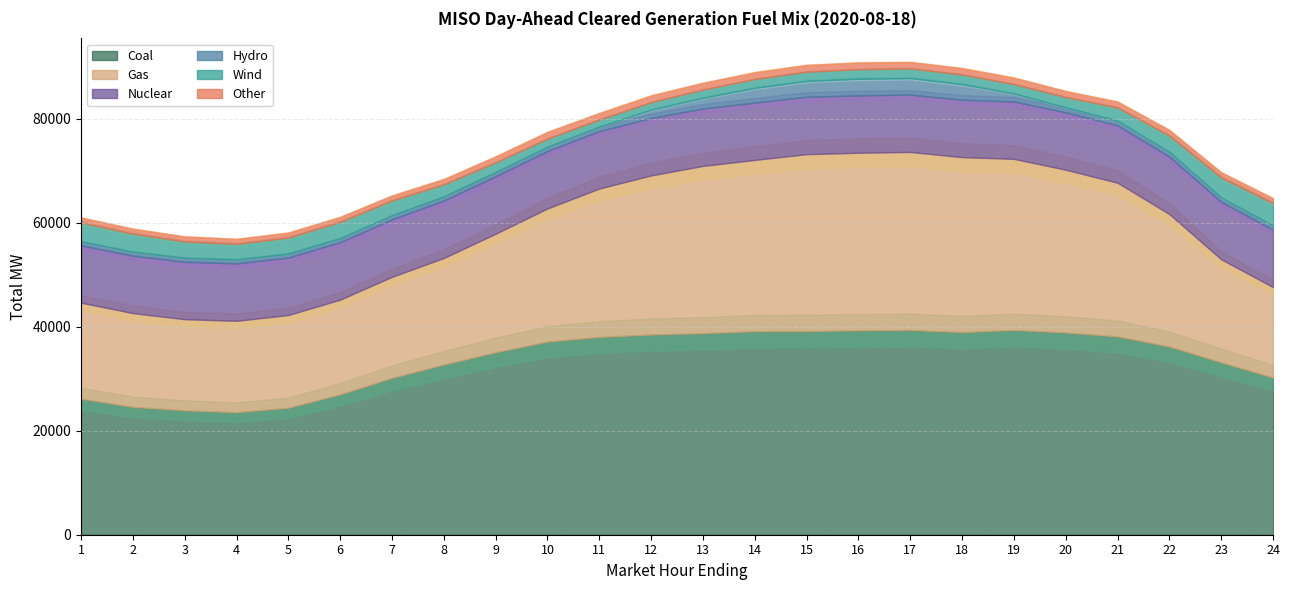

Is the value of Other at 14 greater than the value of Gas at 12?

No